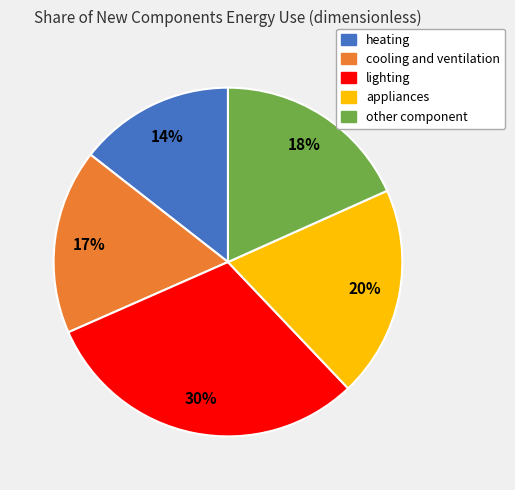

Which slice is the smallest?

heating